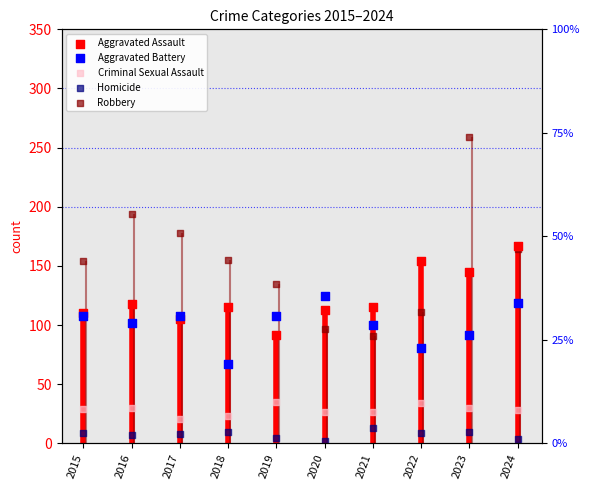

Which series has the largest Y range (max minus min)?

Robbery